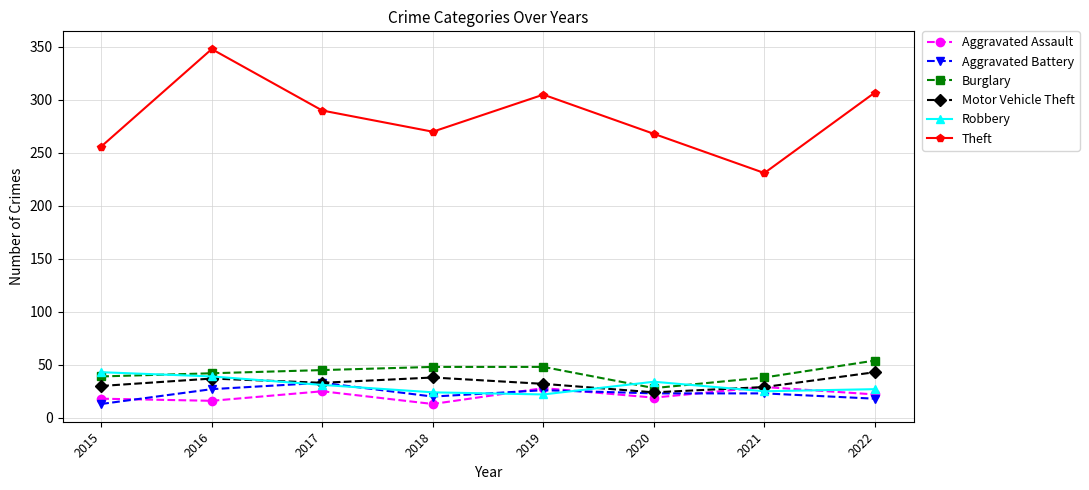

What is the spread (max minus min) of values at 2021?

208